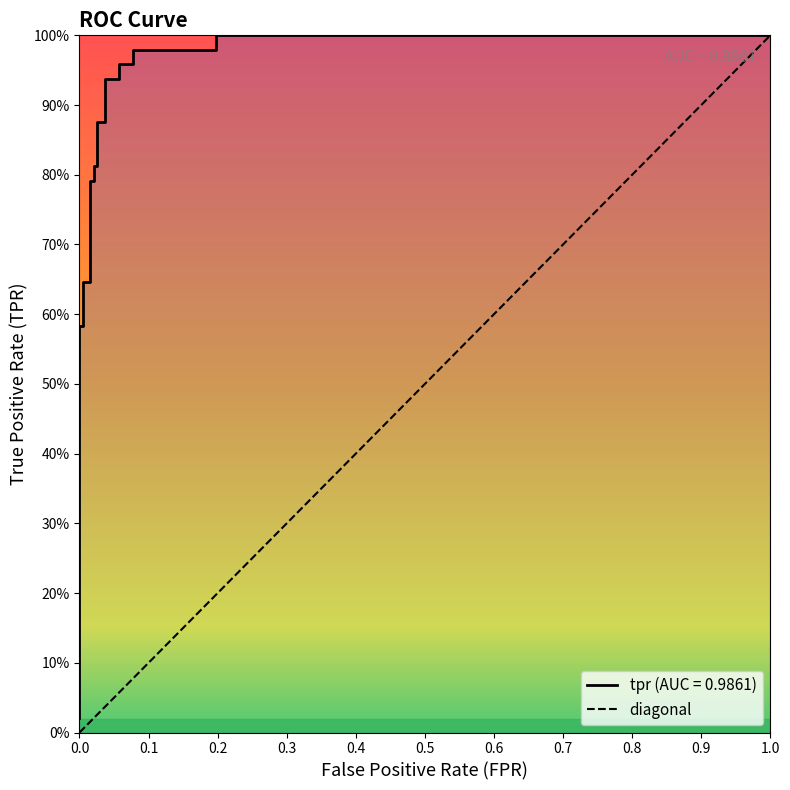

What is the value of the 16th point from the left?

1.0